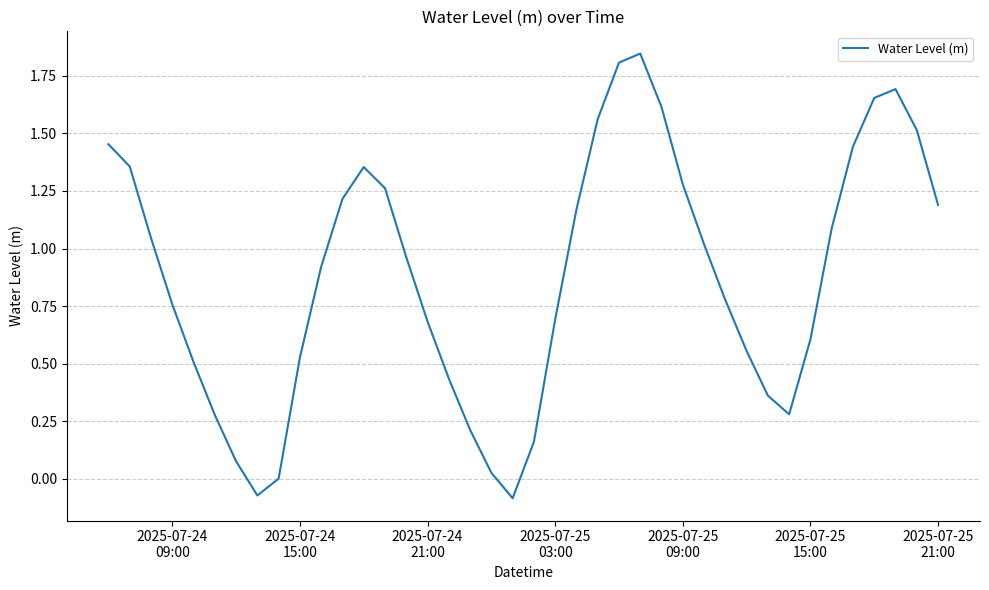

How many interior local peaks (higher than both neighbors) does the data have?

3